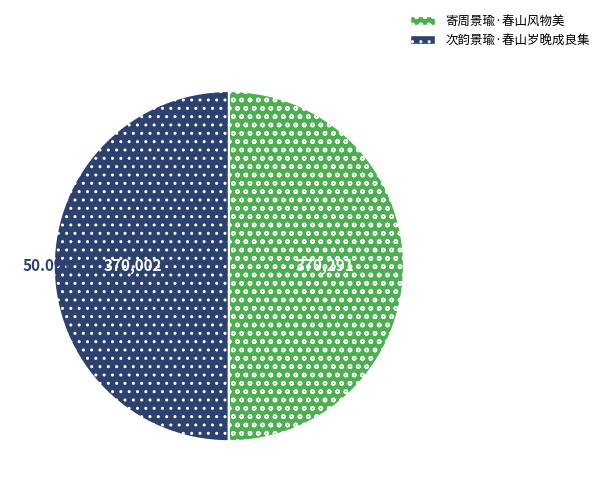

Is it true that 次韵景瑜·春山岁晚成良集 is 50% of the pie?

True